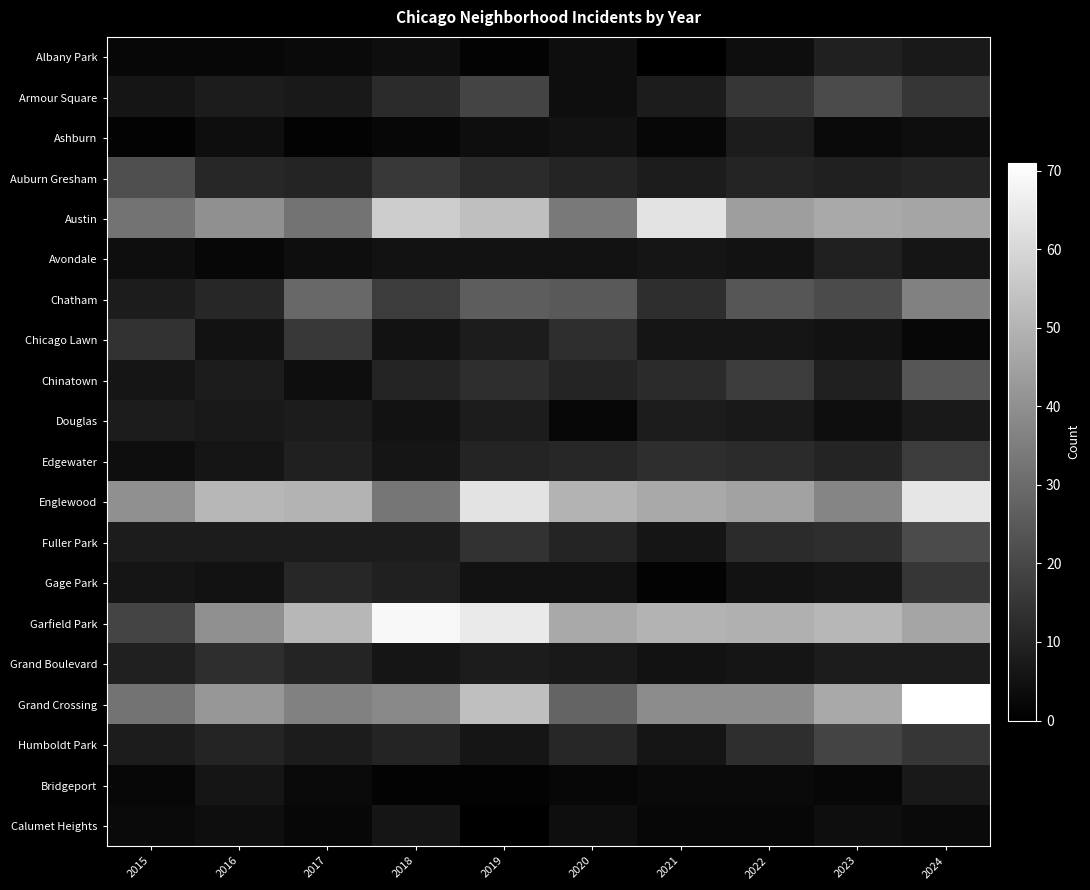

Rank the series at 2016 from lowest to highest value.

Albany Park, Avondale, Ashburn, Calumet Heights, Chicago Lawn, Gage Park, Edgewater, Bridgeport, Douglas, Armour Square, Chinatown, Fuller Park, Humboldt Park, Auburn Gresham, Chatham, Grand Boulevard, Austin, Garfield Park, Grand Crossing, Englewood